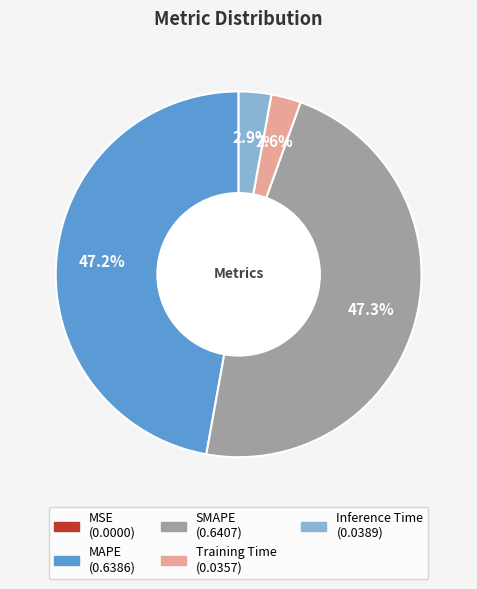

To the nearest percent, what is the difference between the largest and smallest slice percentages?

47%